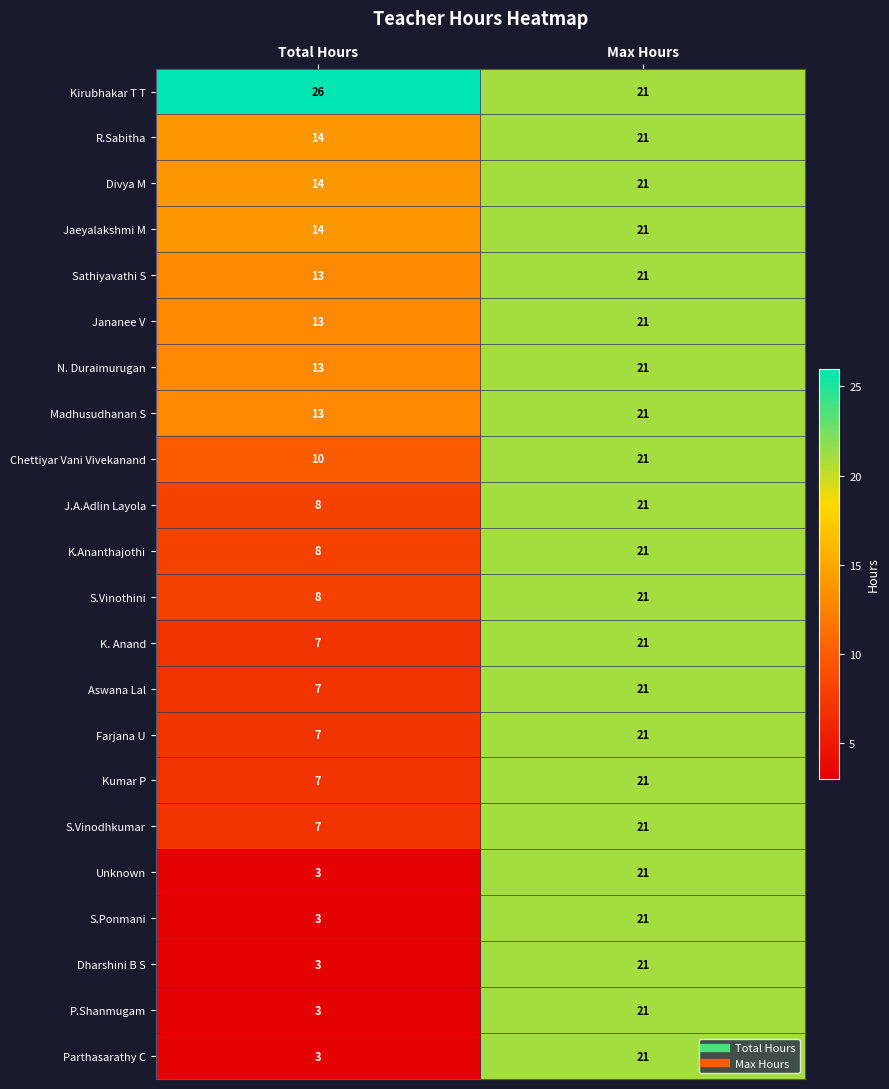

What is the difference between the highest and lowest values at Total Hours?

23